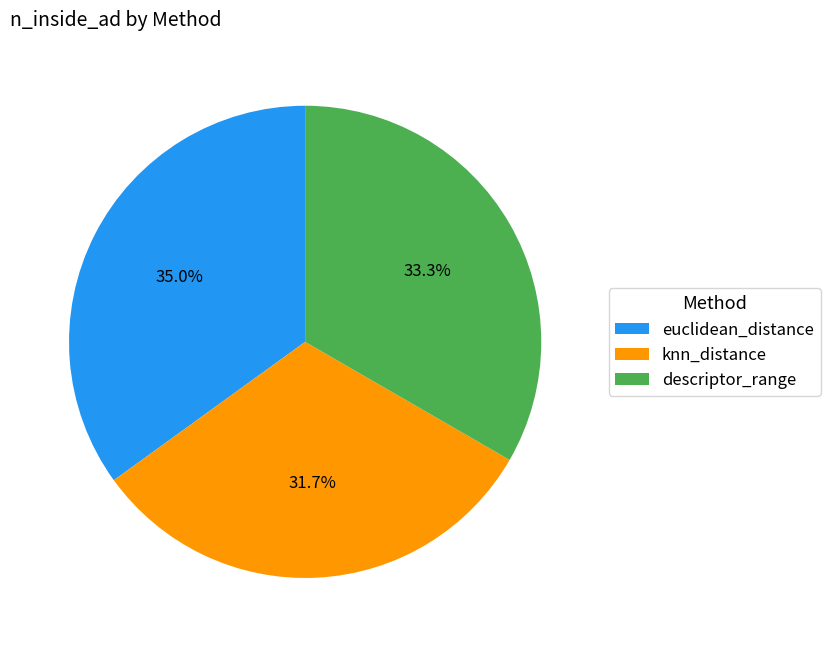

What percentage is the descriptor_range slice, to the nearest percent?

33%